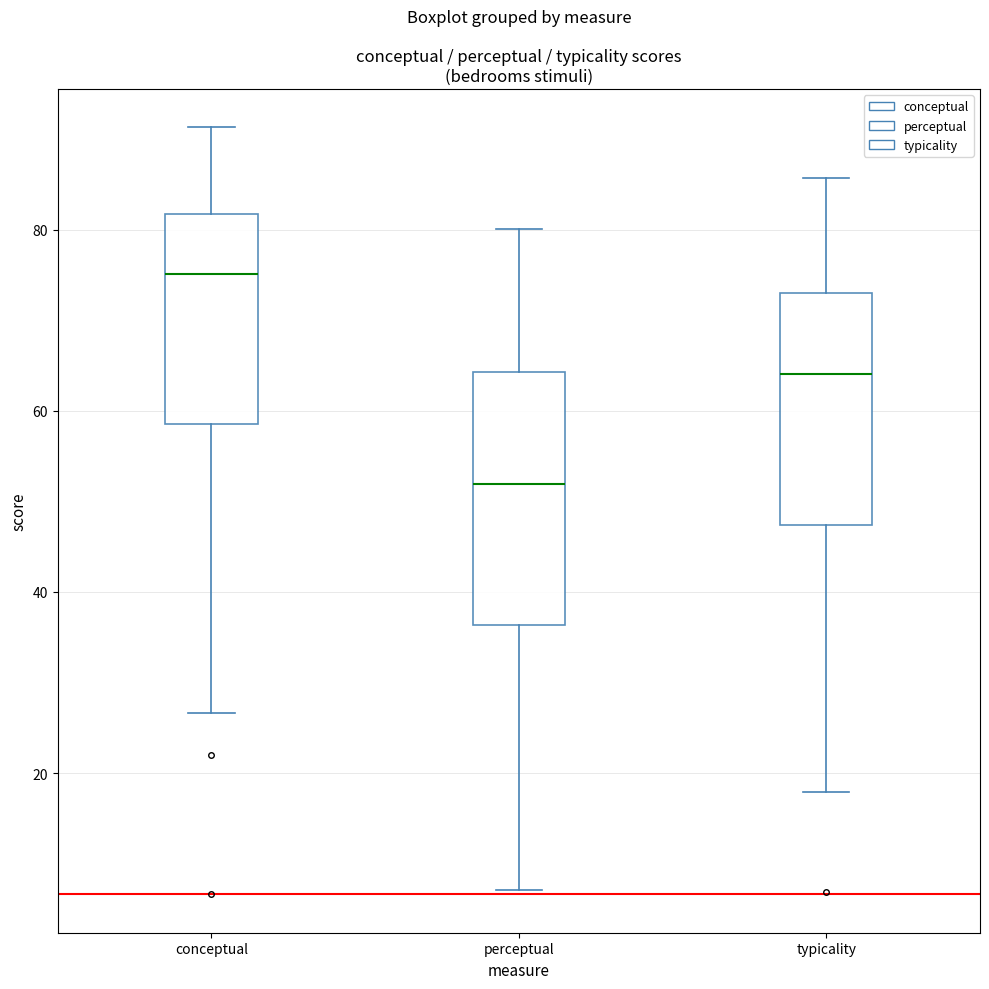

Where is the lower edge of the box for perceptual on the y-axis? The values are not printed on the chart, so give them approximately, as read against the axis.

36